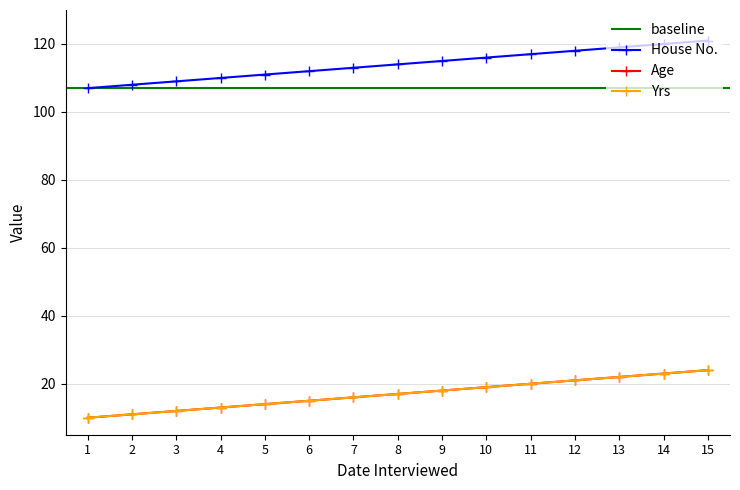

Between 3 and 4, which series saw the biggest shift?

Age